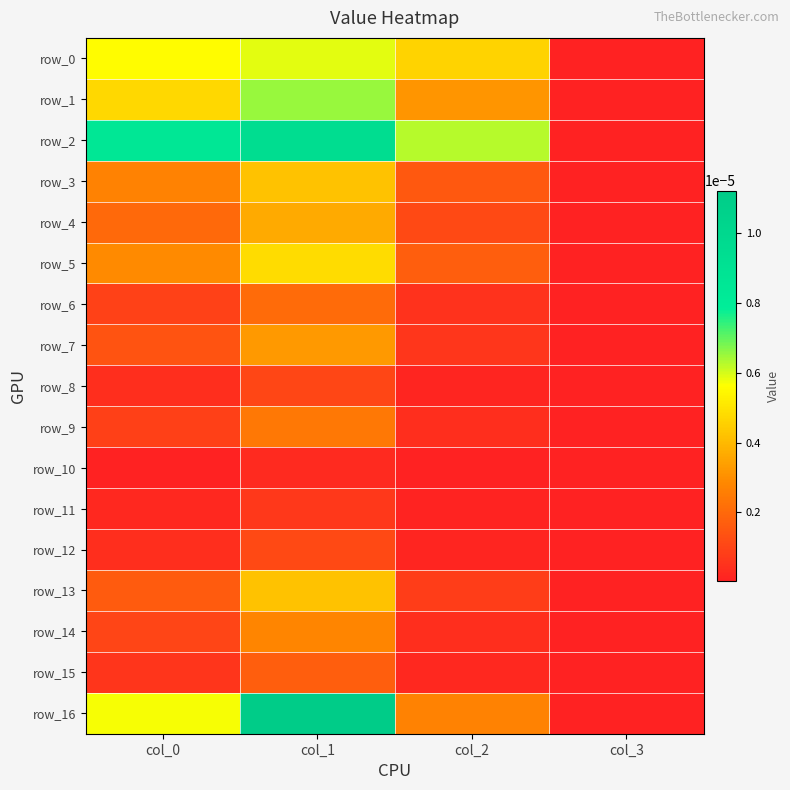

How many data points does each series have?

4